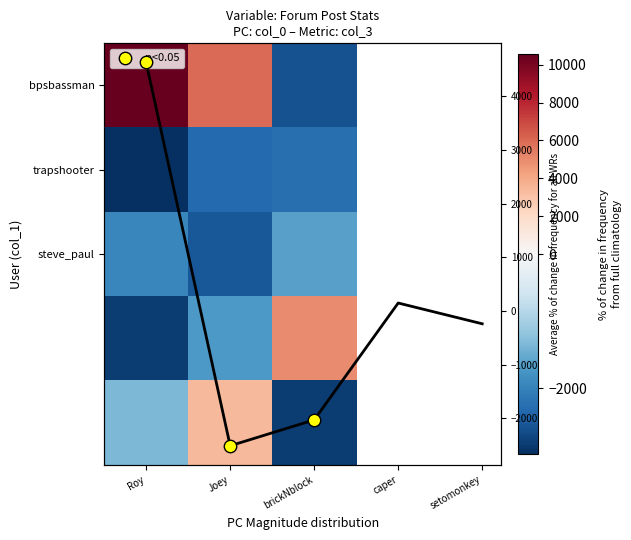

True or false: trapshooter has a value of -2975.7 at Roy.

True